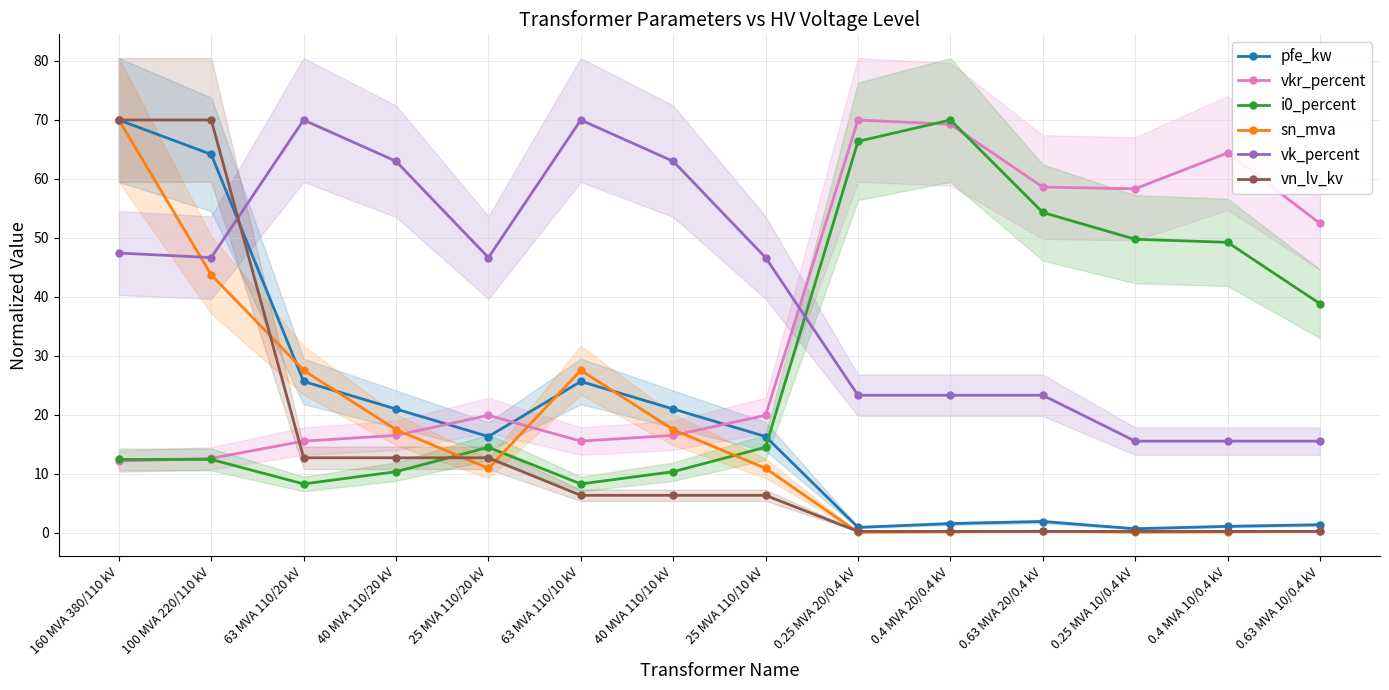

What is the total value across all series at 160 MVA 380/110 kV?

282.0